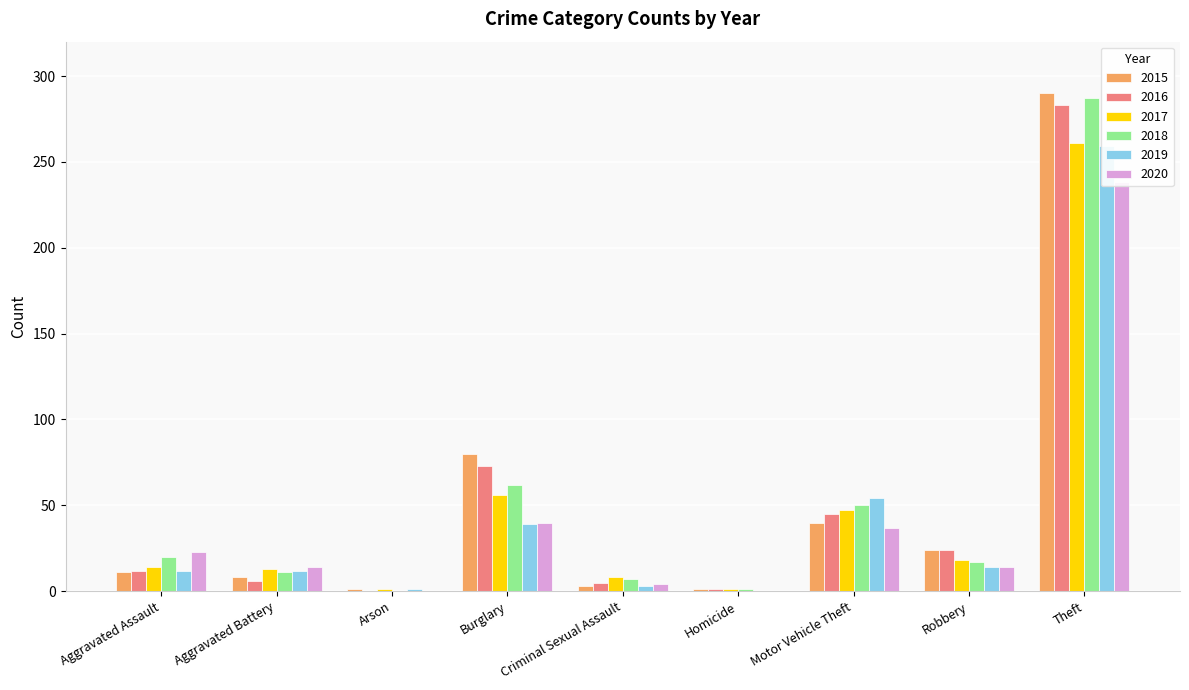

How many bars are there in each group?

6